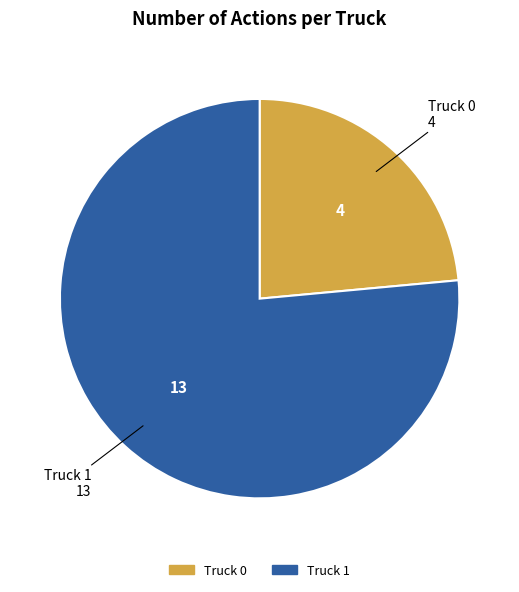

Do Truck 1 and Truck 0 together represent more than half of the pie?

Yes